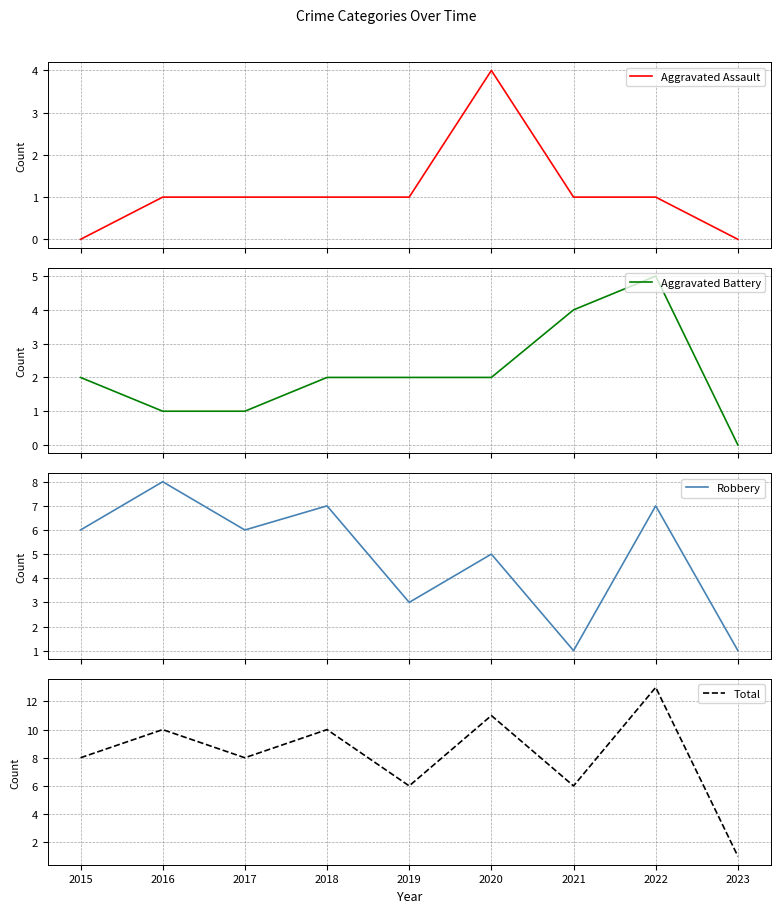

Rank the series at 2018 from highest to lowest value.

Total, Robbery, Aggravated Battery, Aggravated Assault